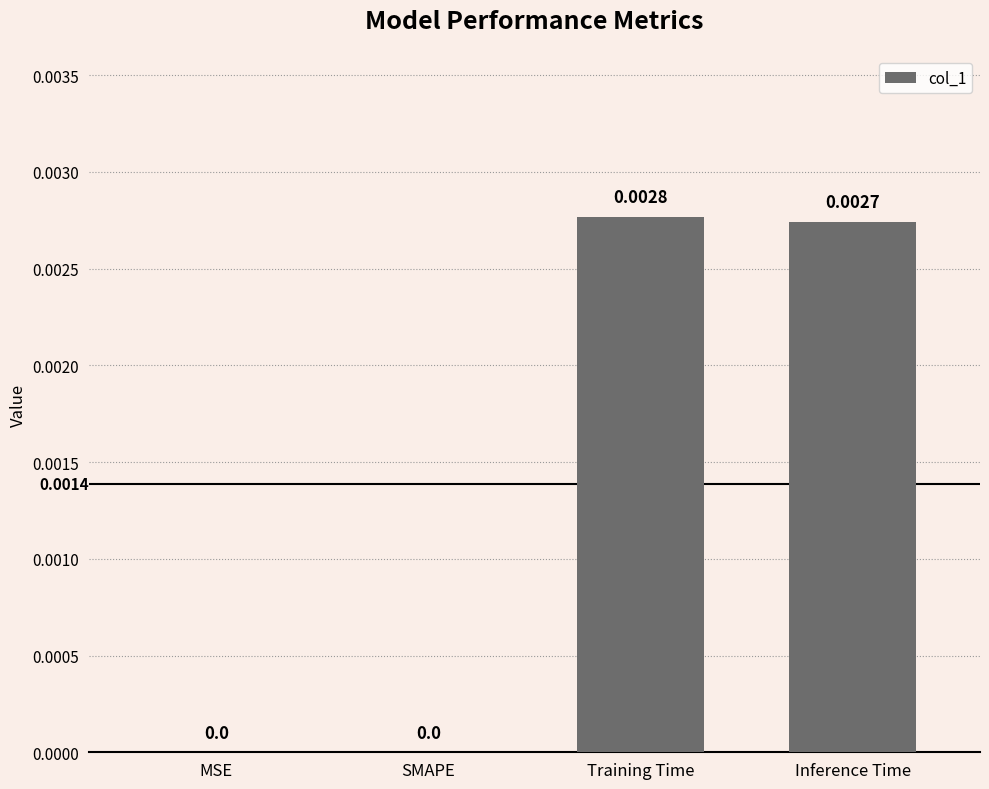

Which category has the highest value across all series?

Training Time